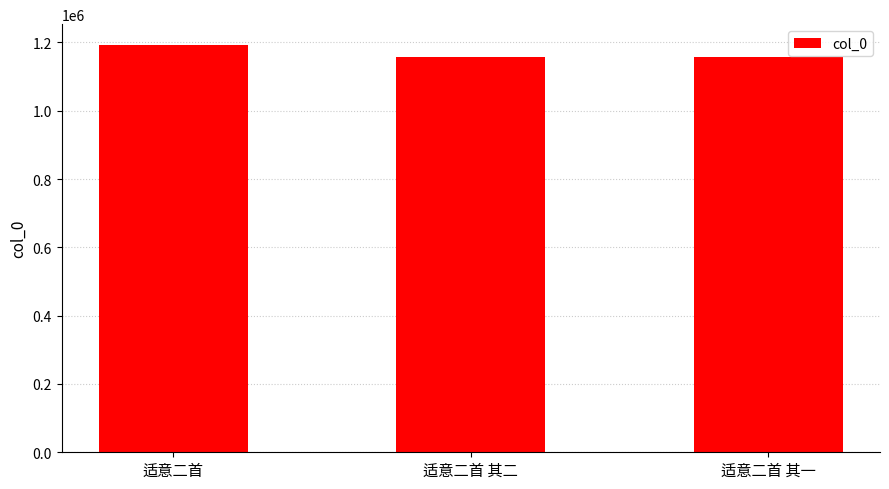

What is the change in value from 适意二首 to 适意二首 其一?

-36436